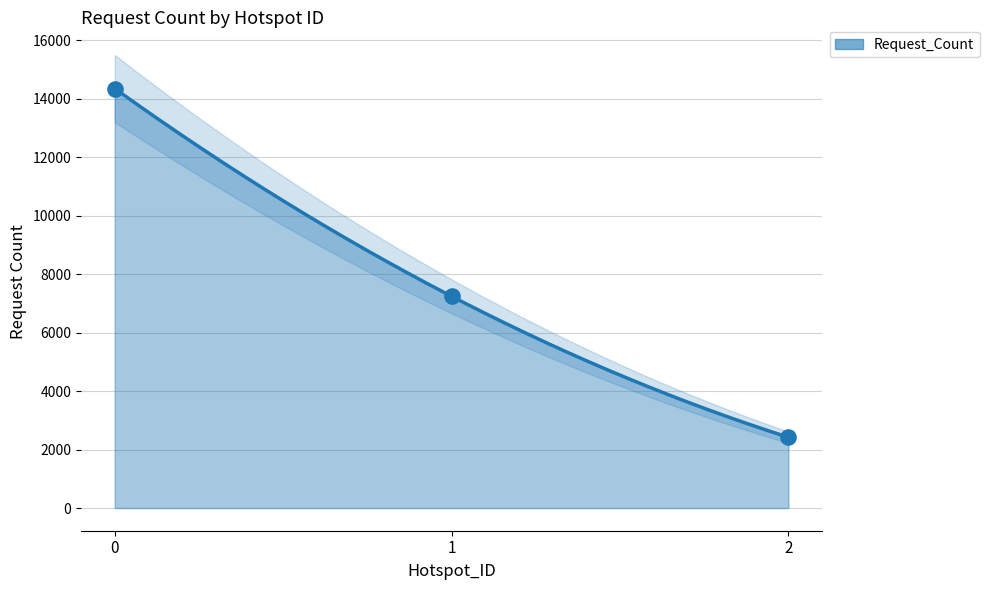

What is the change in value from 0 to 2?

-11926